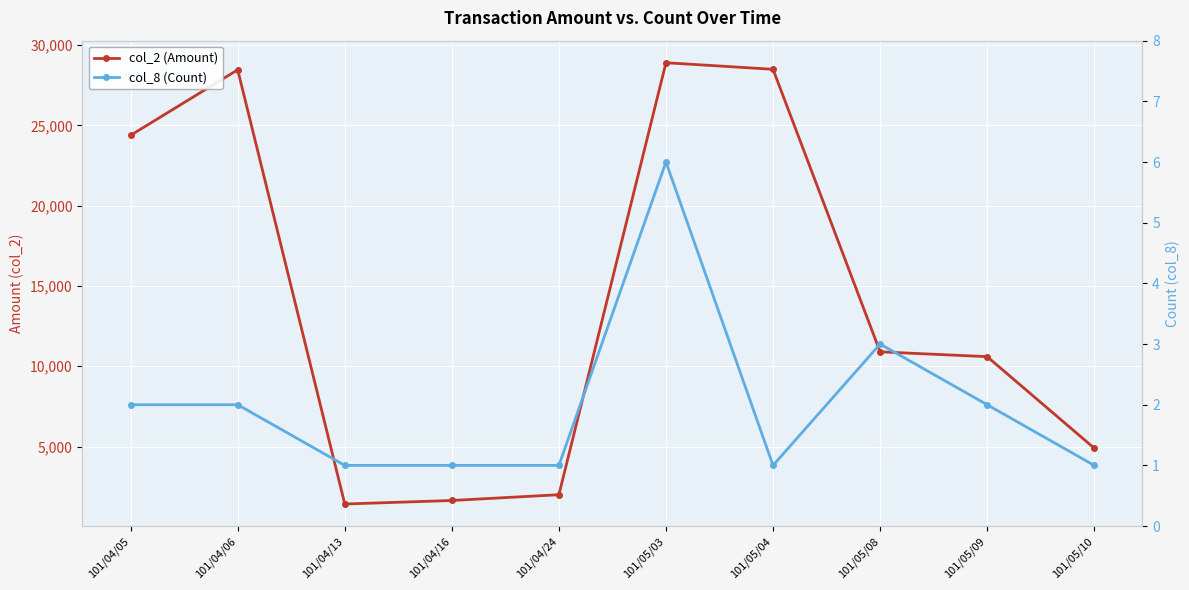

List the series in order of their overall mean, highest first.

col_2 (Amount), col_8 (Count)